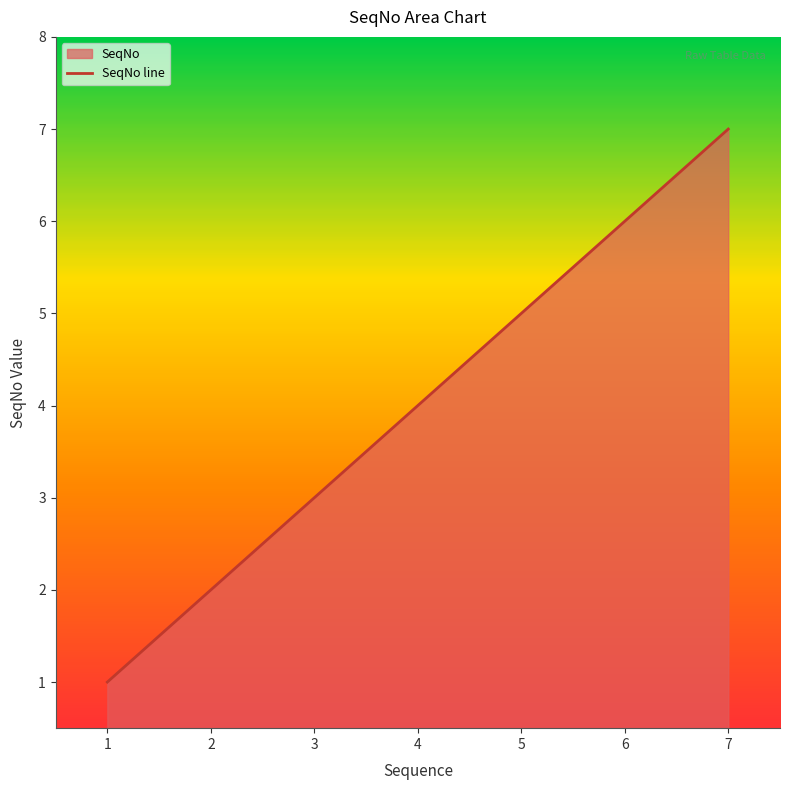

Reading left to right, what are all the values shown in this chart?

1	2	3	4	5	6	7